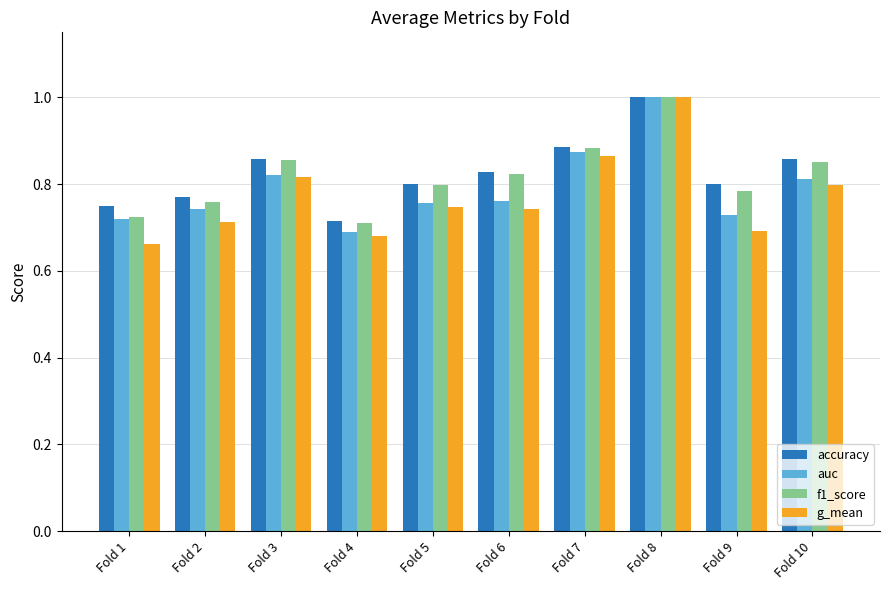

Which category has the highest value in the f1_score series?

Fold 8